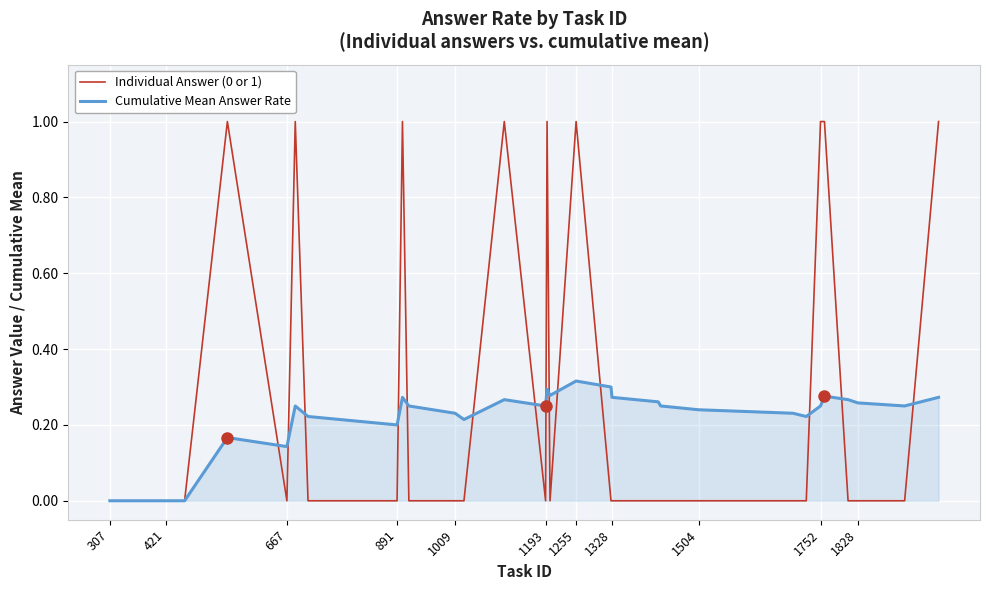

What is the greatest value displayed?

1.0